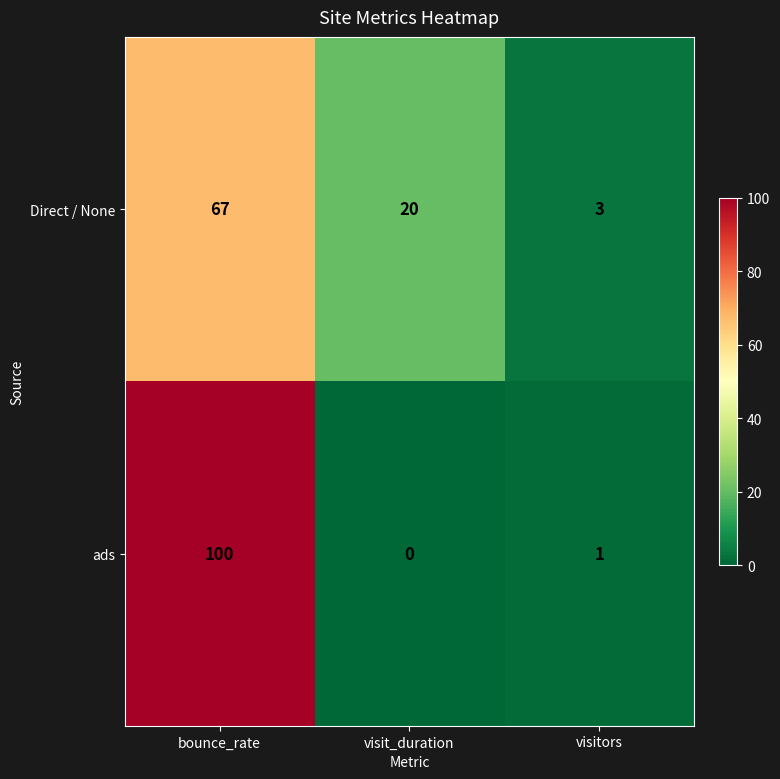

How many data points in ads are less than 1?

1